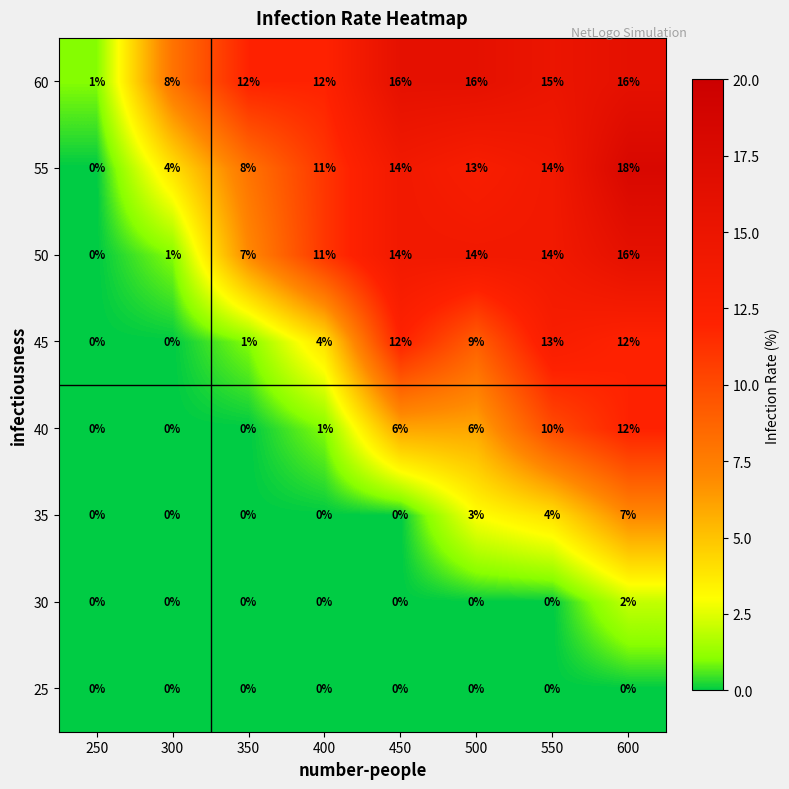

What is the difference between the maximum and minimum values in the 35 series?

7